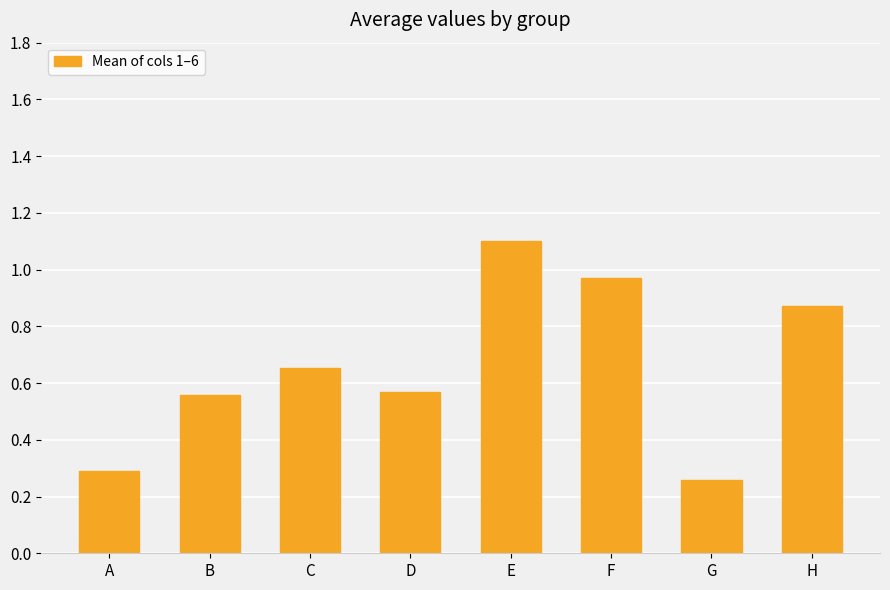

Which category has the highest value across all series?

E